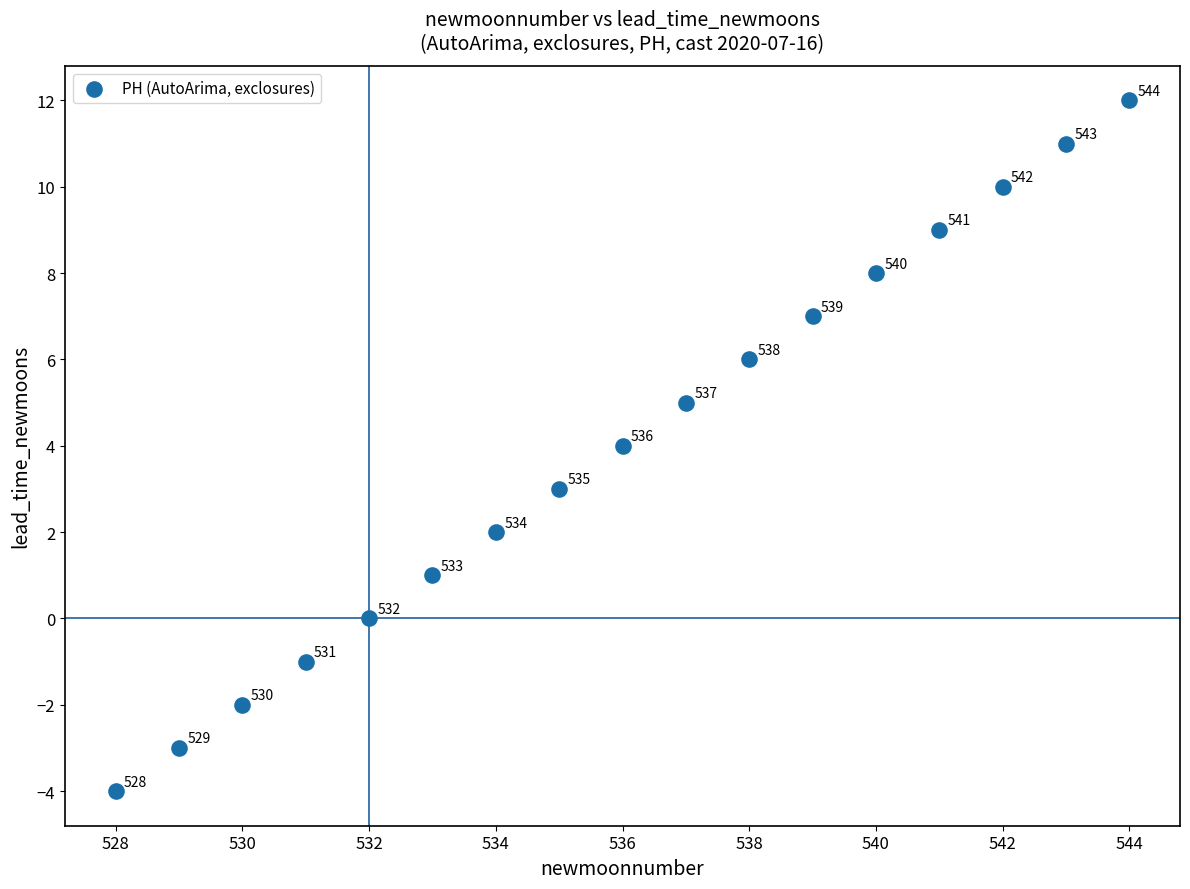

What Y value in the scatter plot is closest to 4?

4